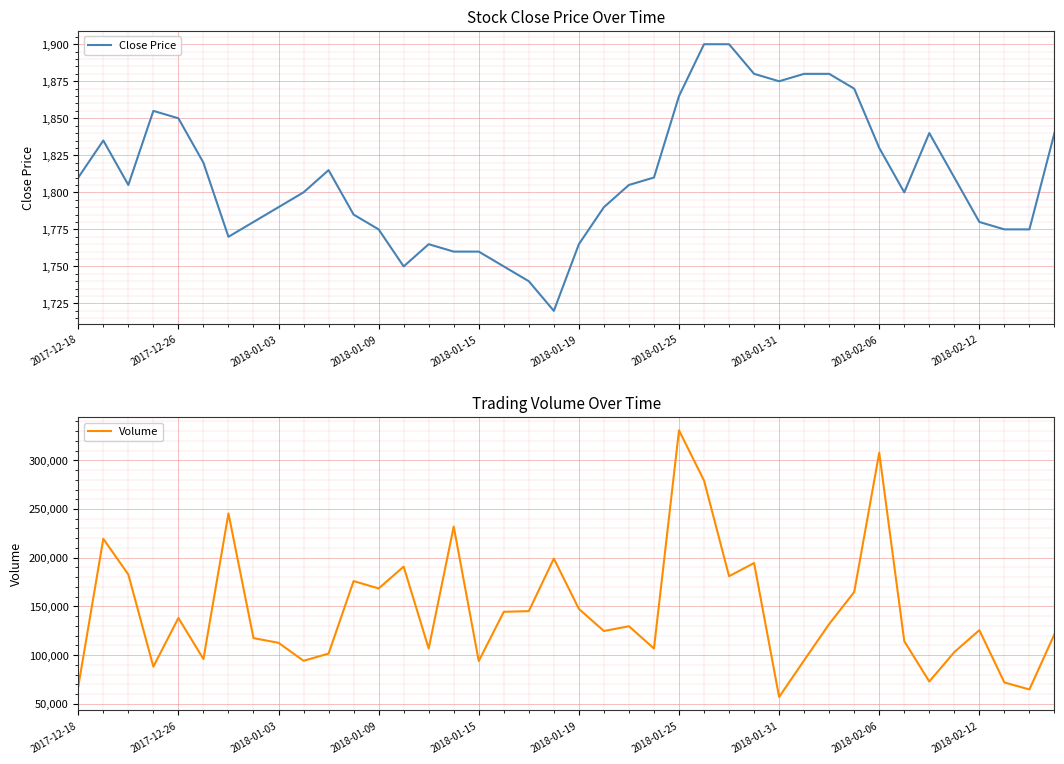

What is the highest value of the Close Price series?

1900